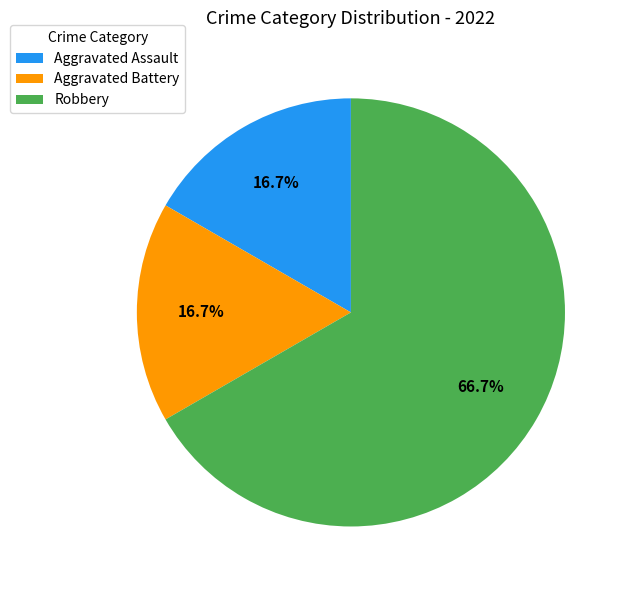

Which has a higher value, Aggravated Assault or Robbery?

Robbery